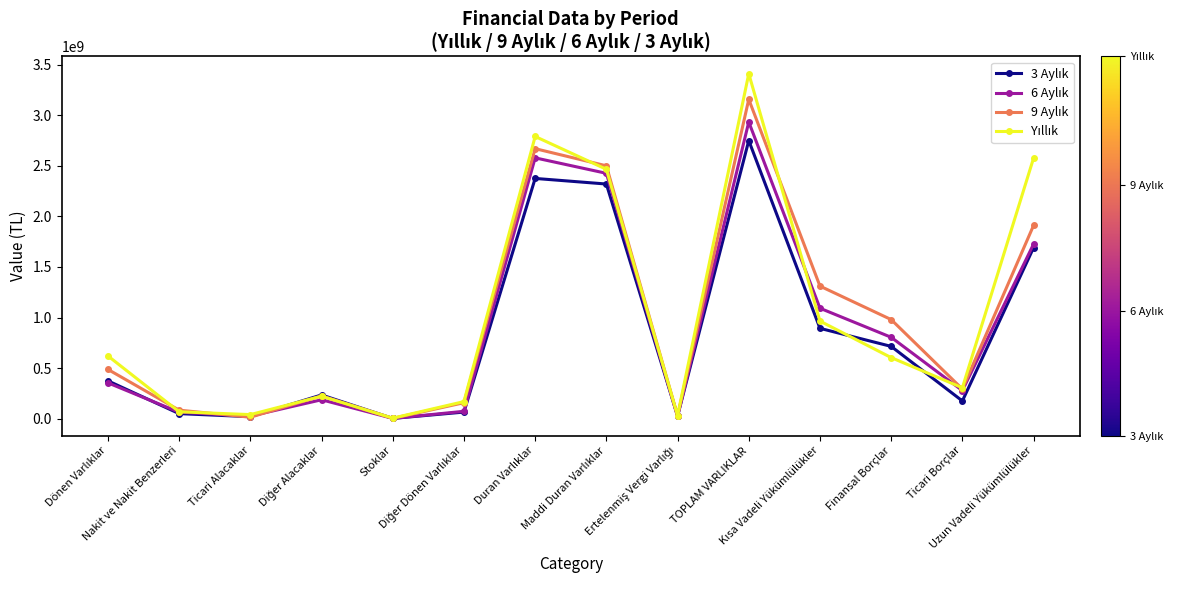

What is the maximum value shown in the chart?

3409713000